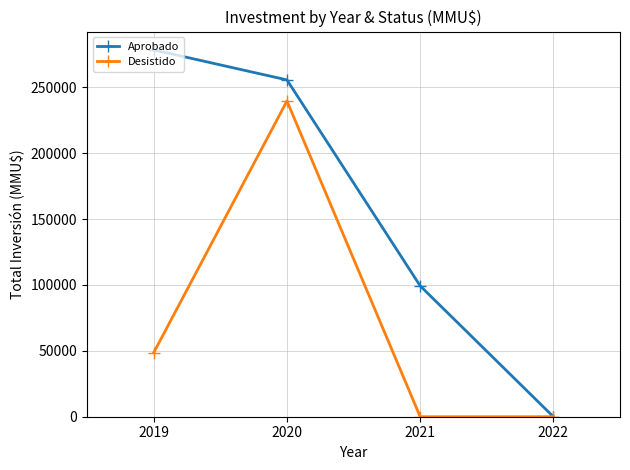

At how many categories does at least one series exceed 61232?

3